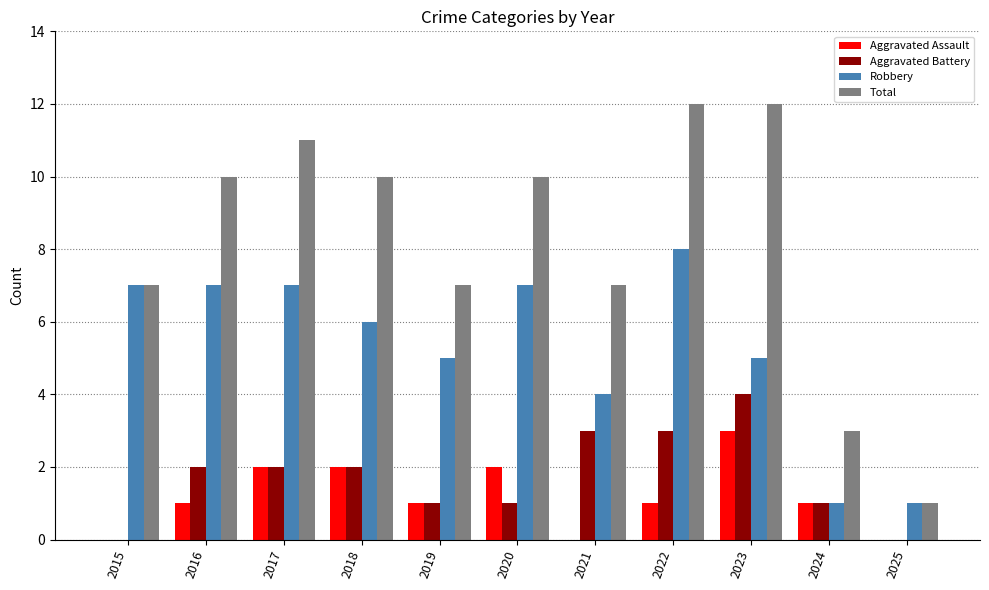

True or false: Total has a value of 1 at 2025.

True